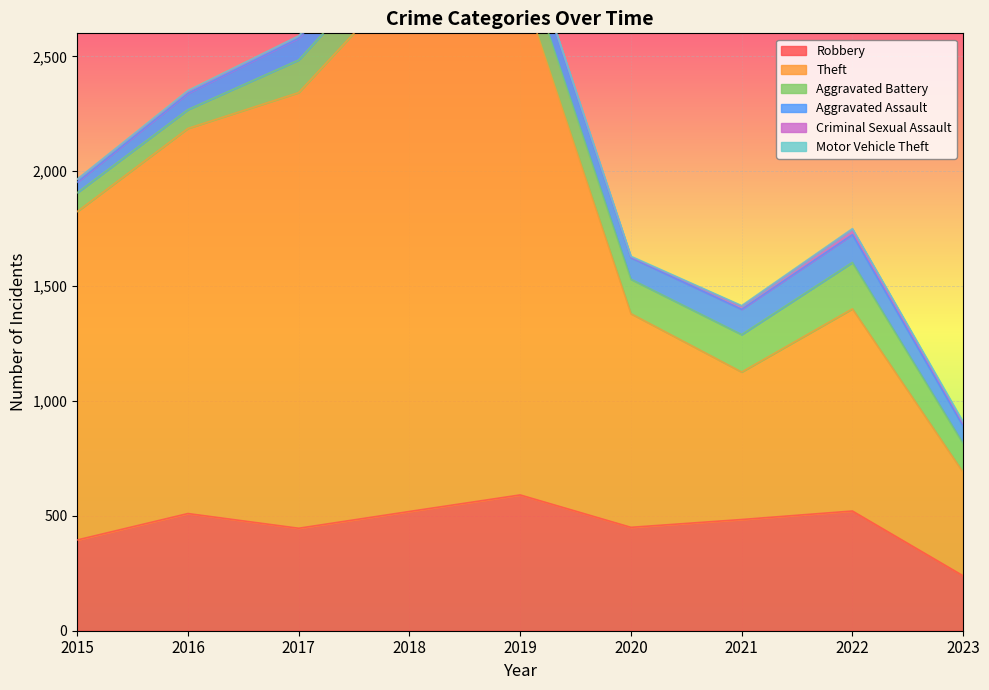

What is the value of the Aggravated Battery point at the 8th from the left?

202